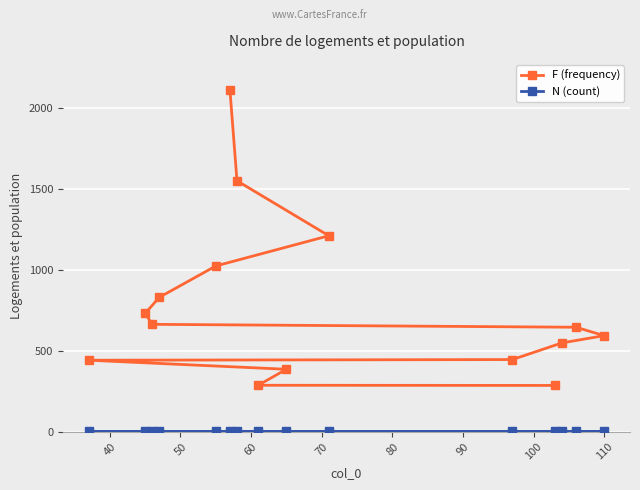

Reading left to right, list all the values displayed in this chart.

F (frequency): 2115	1552	1212	1025	831	732	664	646	594	549	446	442	386	287	286
N (count): 1	1	1	1	1	1	1	1	1	1	1	1	1	1	1